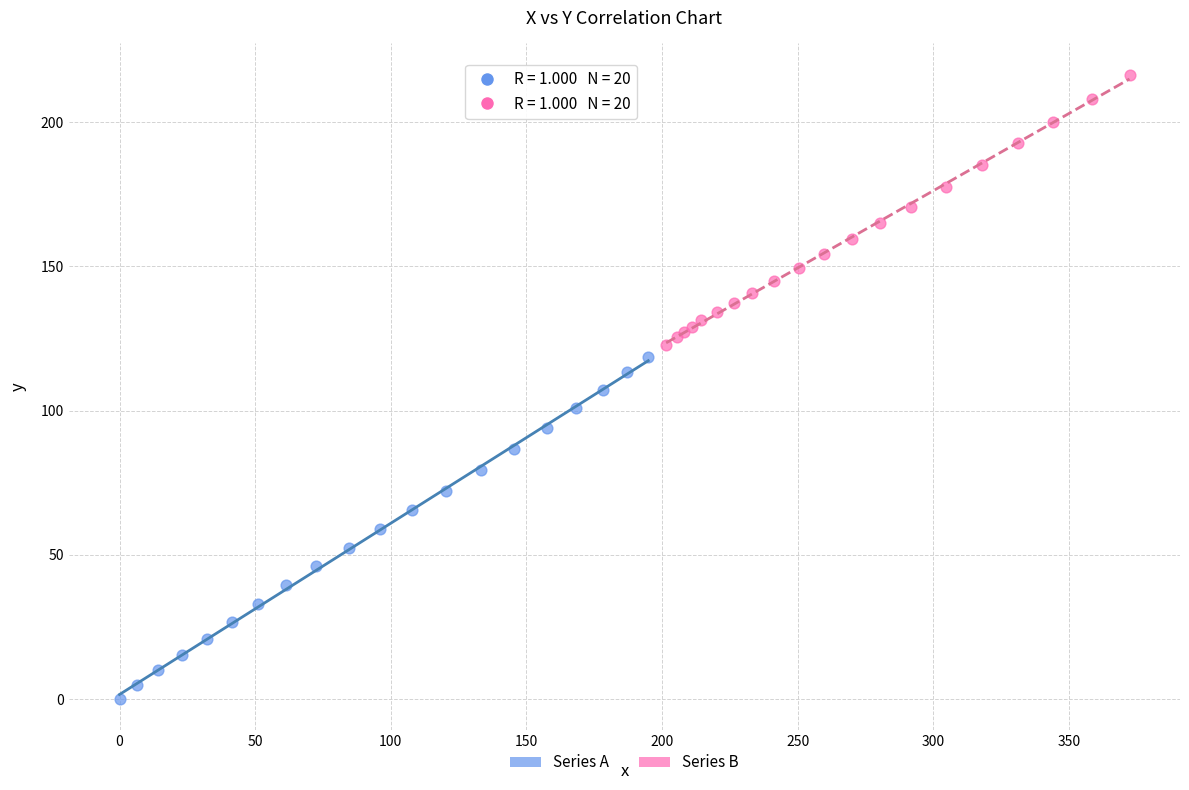

Which series has the largest Y range (max minus min)?

Series A